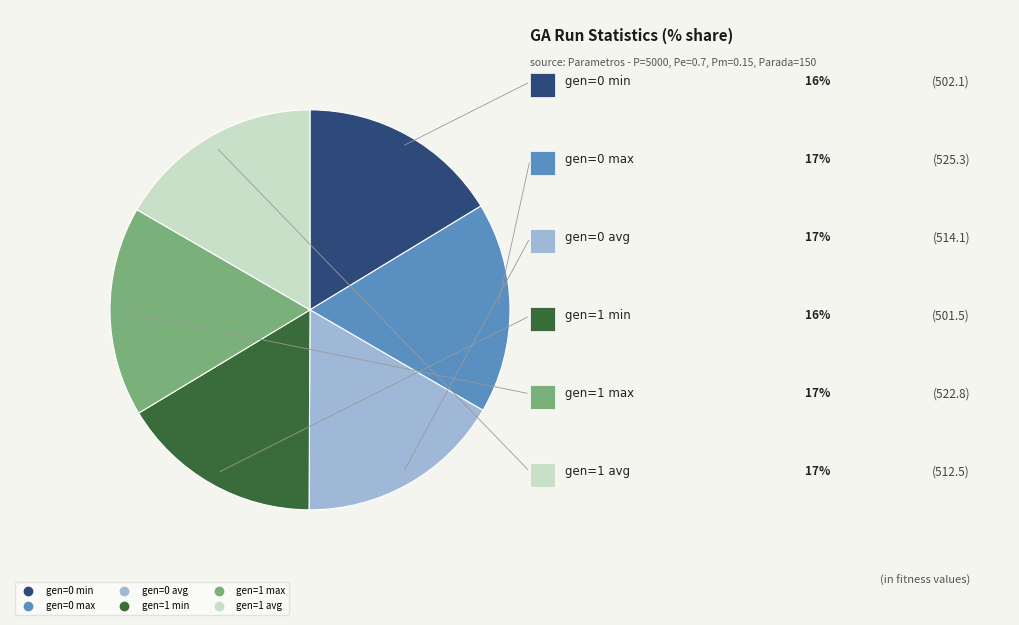

Combined, do gen=1 min and gen=0 avg account for over 50%?

No